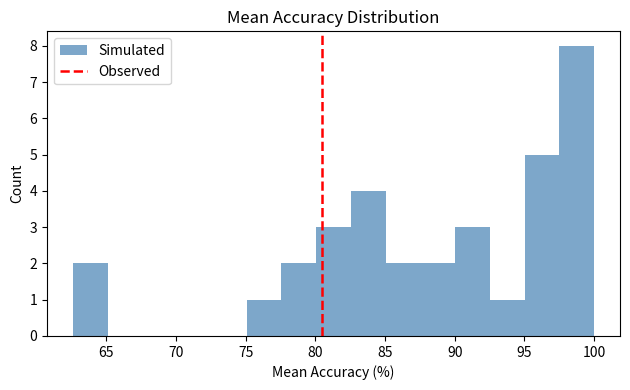

Reading left to right, list every bar in this chart as the range it spans on the x-axis followed by its height. Neither the bar edges nor the heights are printed on the chart, so give them approximately, as read against the axes.

62.5 to 65.0: 2
65.0 to 67.5: 0
67.5 to 70.0: 0
70.0 to 72.5: 0
72.5 to 75.0: 0
75.0 to 77.5: 1
77.5 to 80.0: 2
80.0 to 82.5: 3
82.5 to 85.0: 4
85.0 to 87.5: 2
87.5 to 90.0: 2
90.0 to 92.5: 3
92.5 to 95.0: 1
95.0 to 97.5: 5
97.5 to 100.0: 8